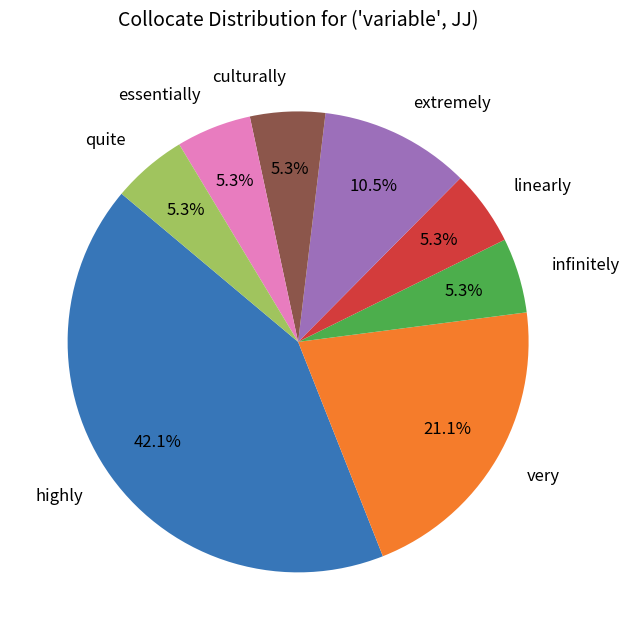

Does any single category account for the majority?

No